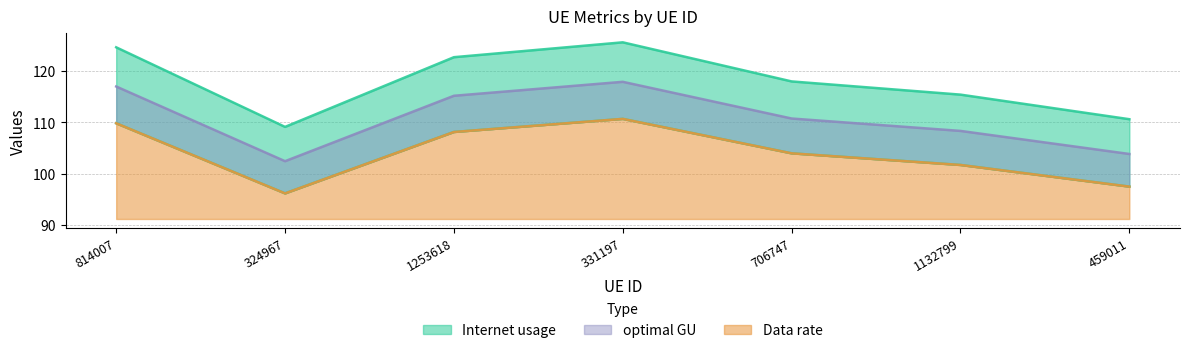

What value does the Internet usage series have at 324967?

109.1